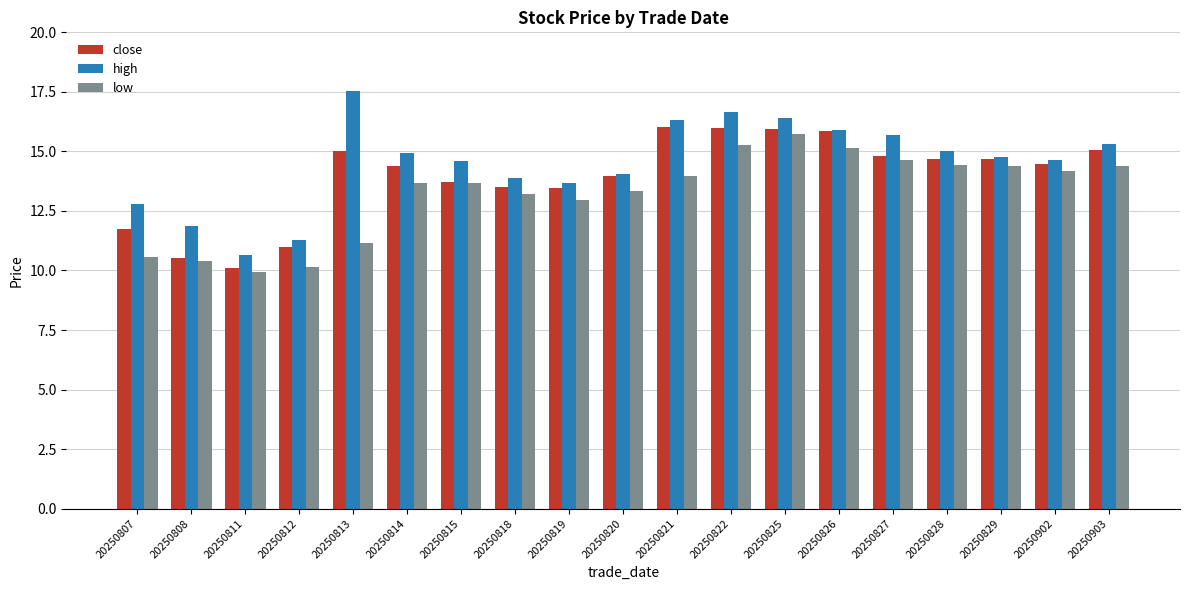

Which series has the widest spread of values?

high